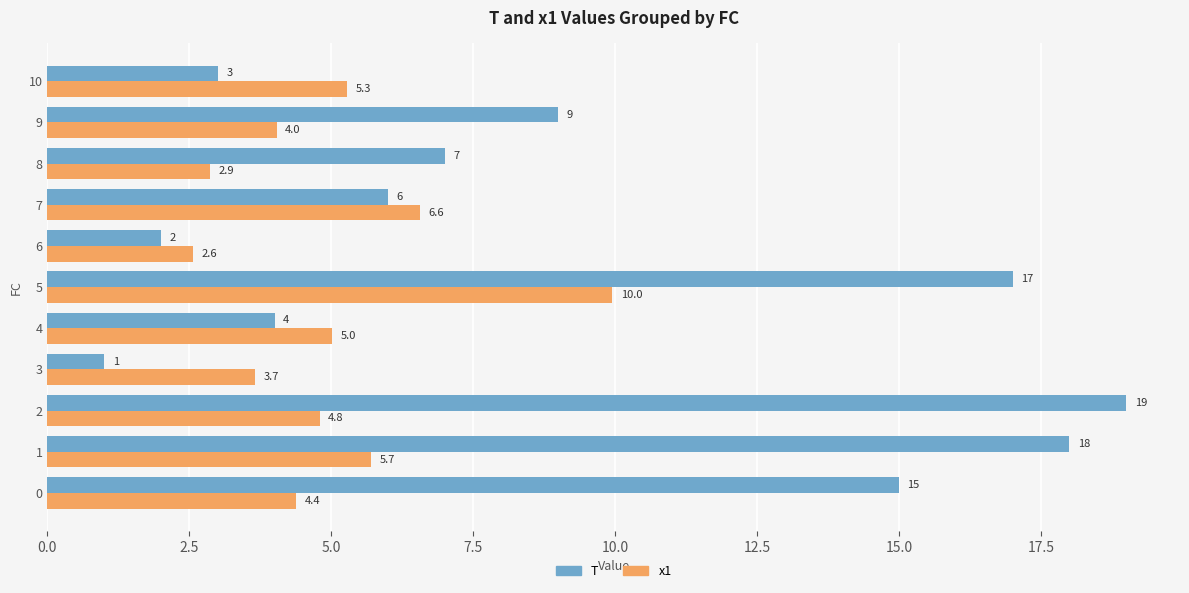

What is the approximate value of T at 9?

9.0